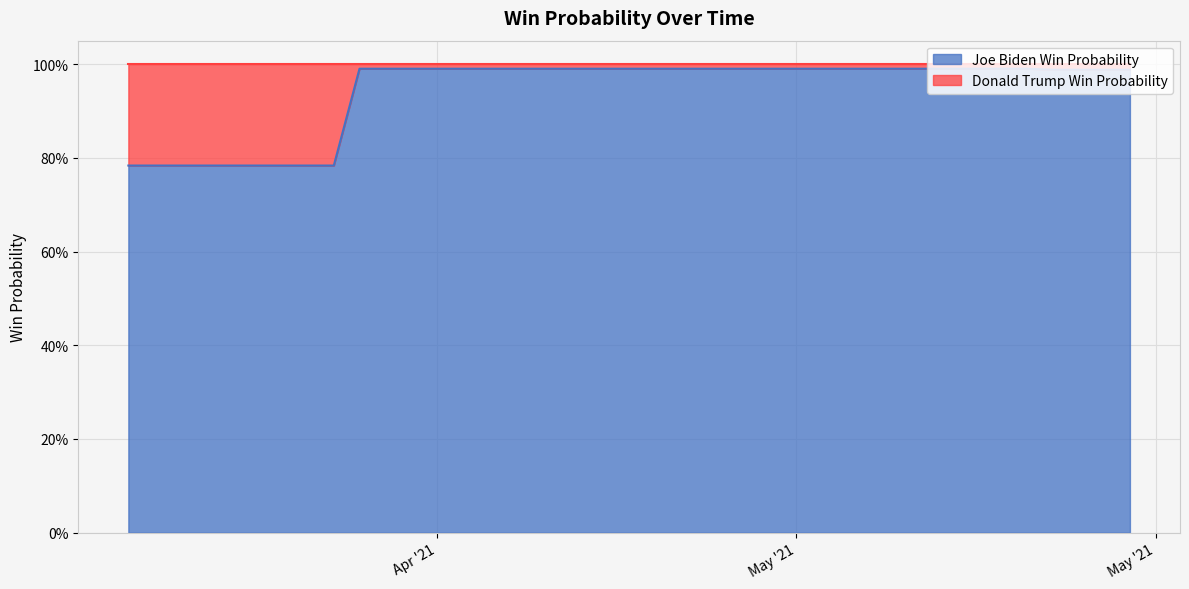

What is the label of the 34th point from the right?

2021-04-14